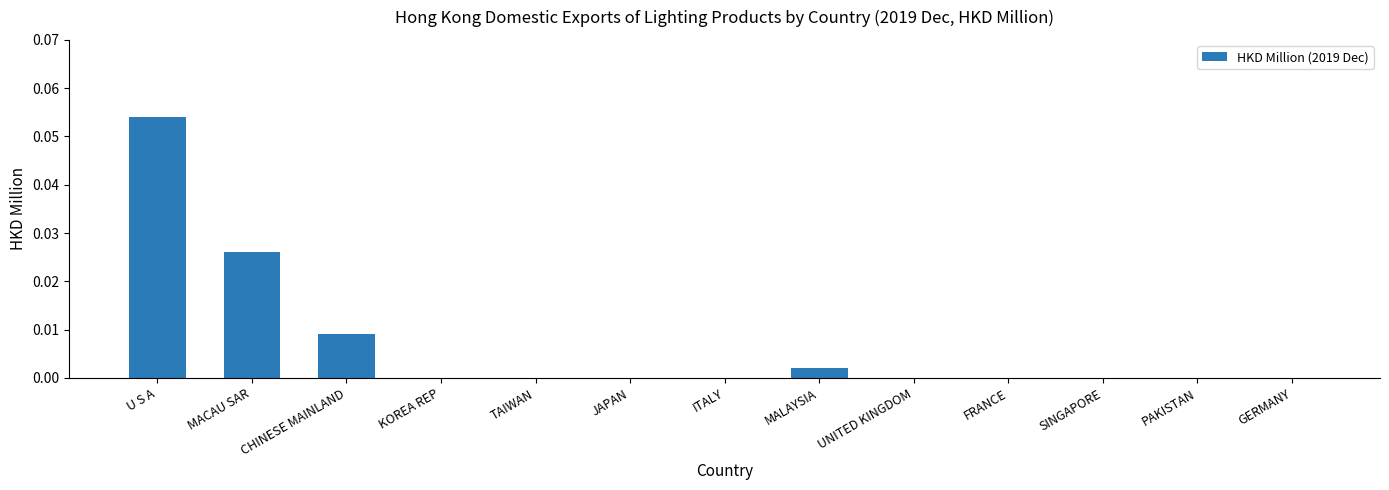

Which category has the highest value across all series?

U S A